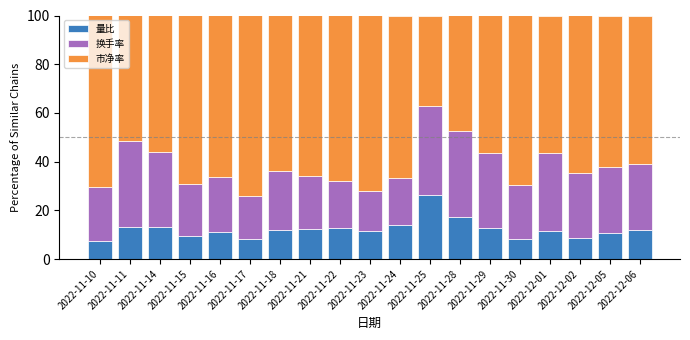

What is the total value across all series at 2022-11-11?

100.0